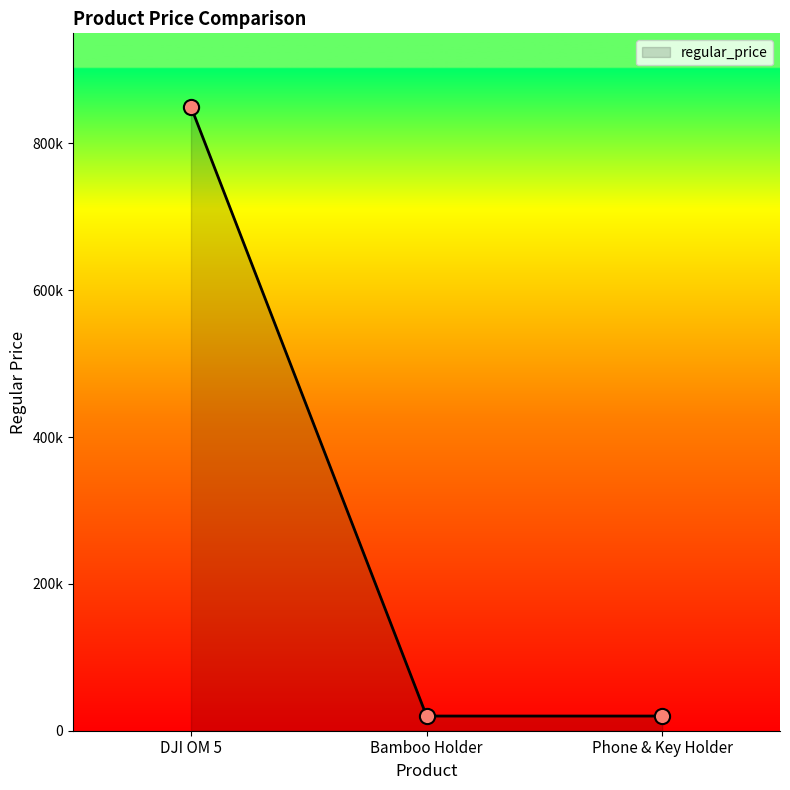

Between Bamboo Holder and DJI OM 5, which is larger?

DJI OM 5